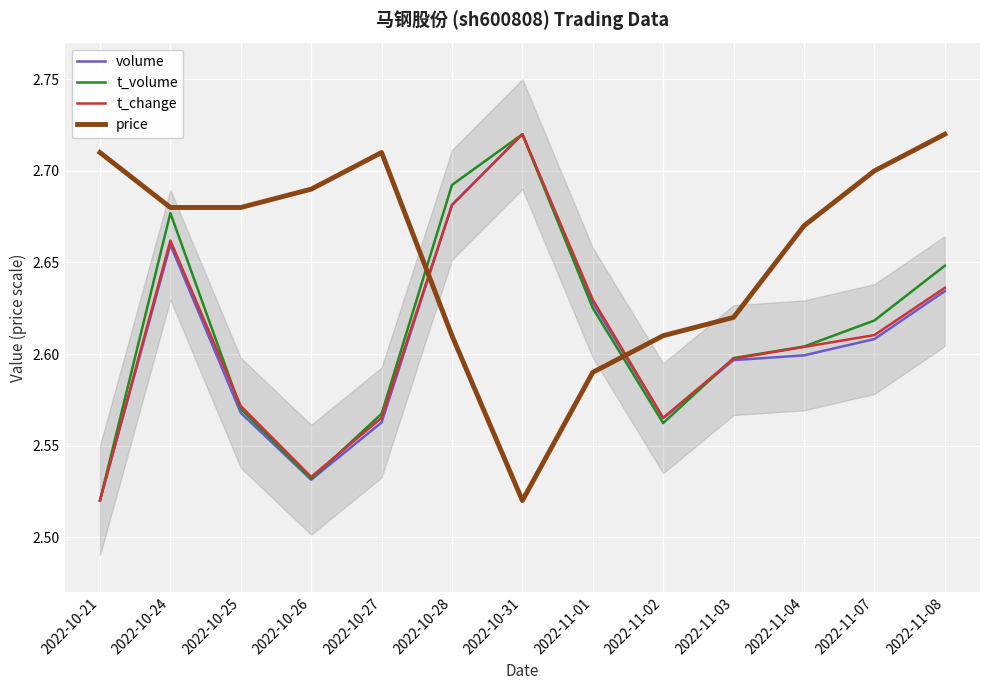

Count the volume values in the range 2 to 3.

13